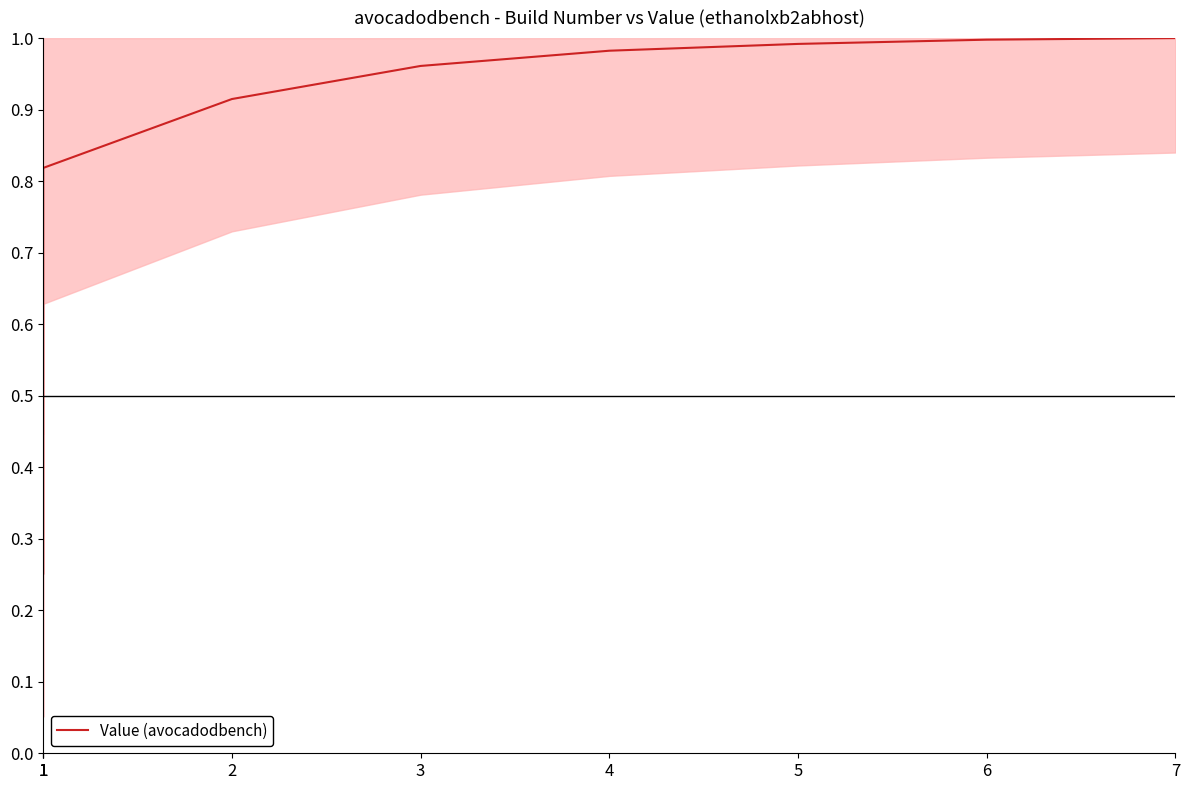

Rank the categories by value from lowest to highest.

1, 1, 1, 2, 3, 4, 5, 6, 7